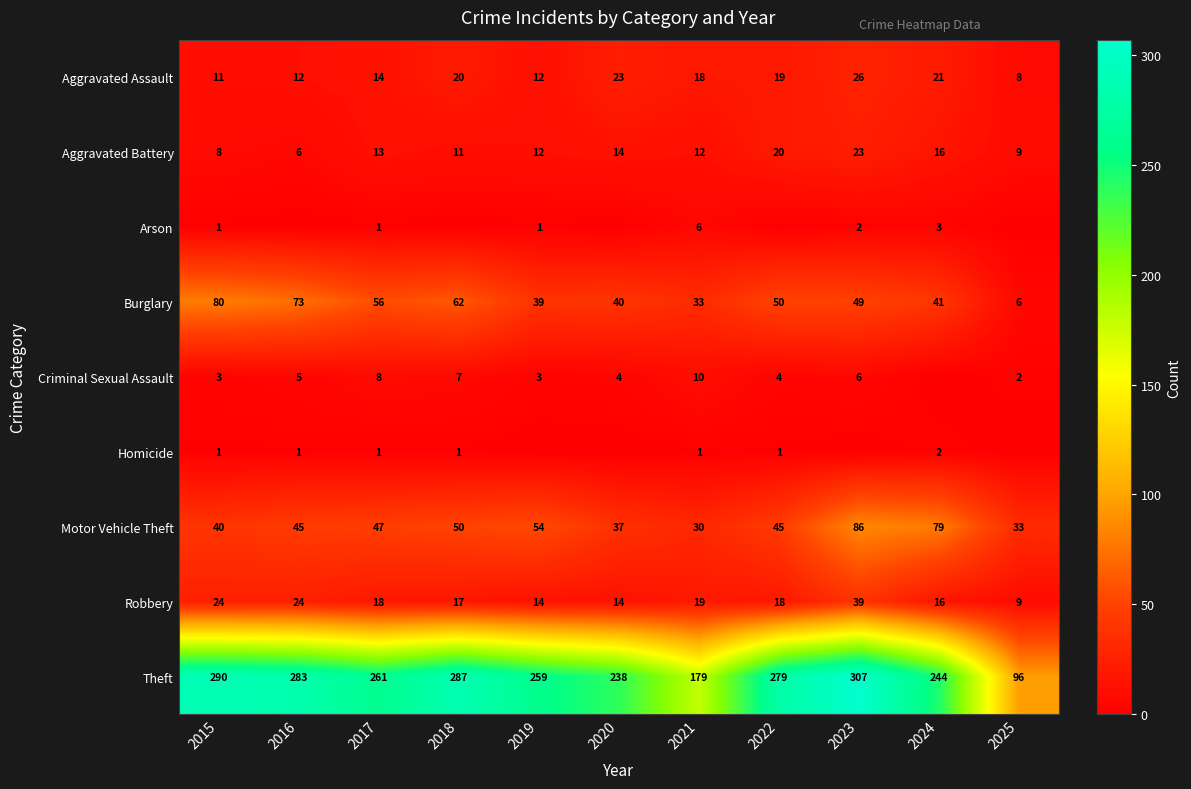

The Motor Vehicle Theft series shows 95 at 2019. True or false?

False